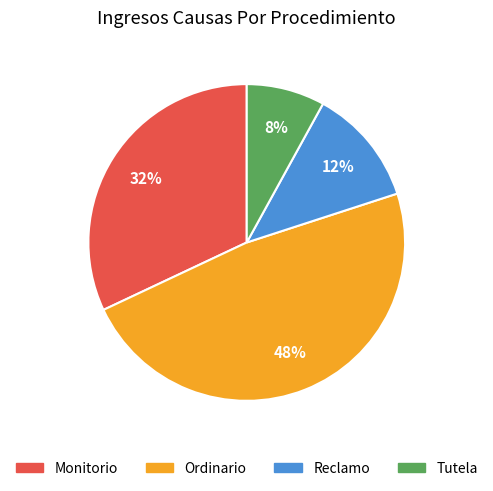

What is the ratio of the value at Monitorio to the value at Tutela?

4.0